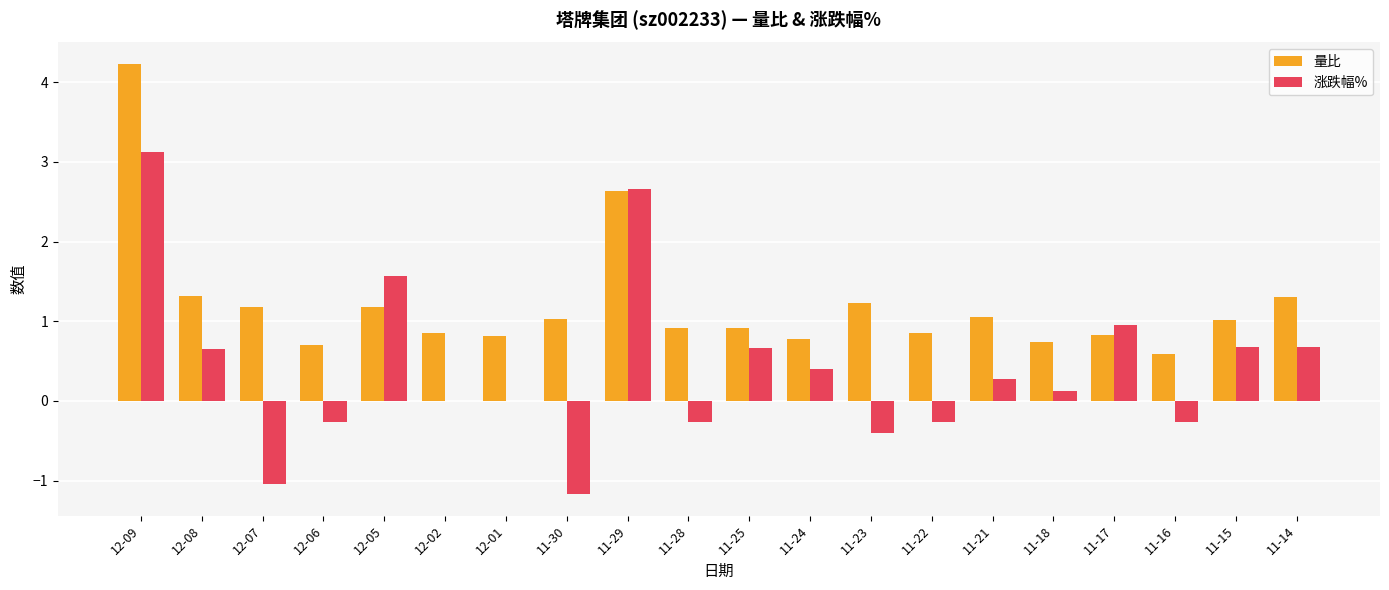

How many groups of bars are there?

20